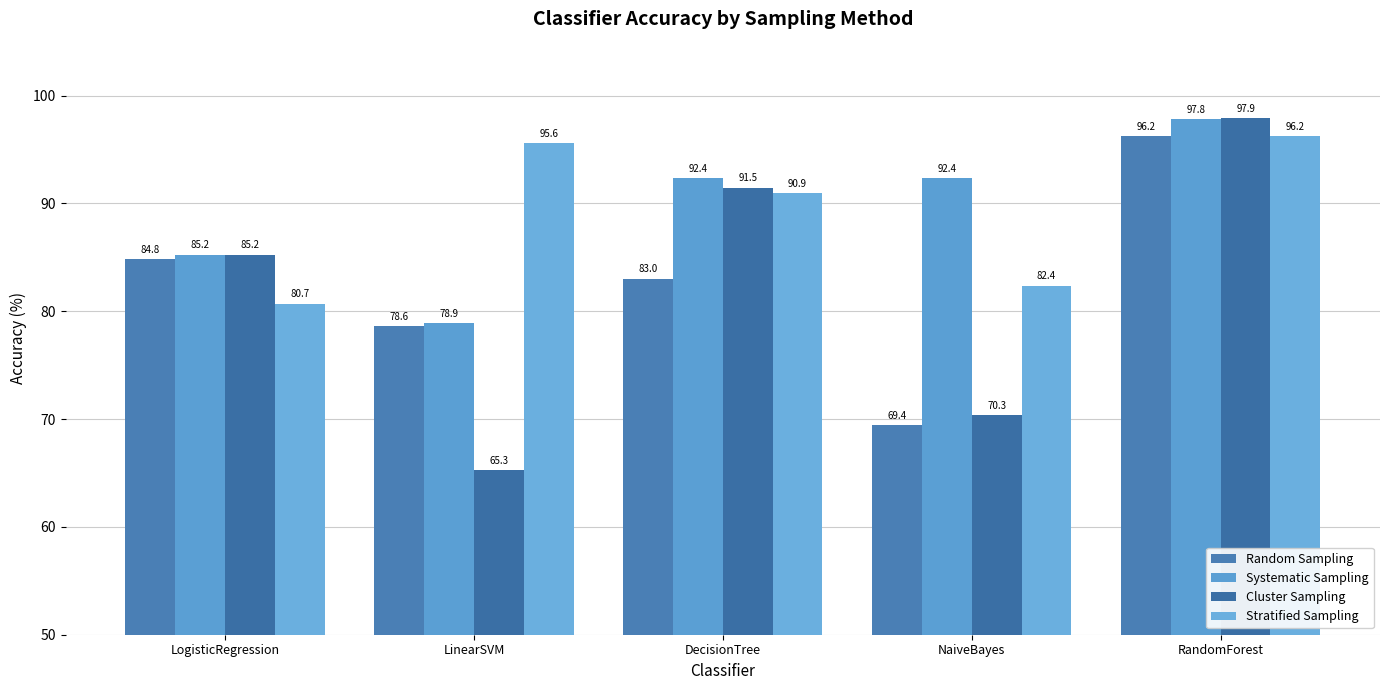

At which category is the sum across all series the highest?

RandomForest